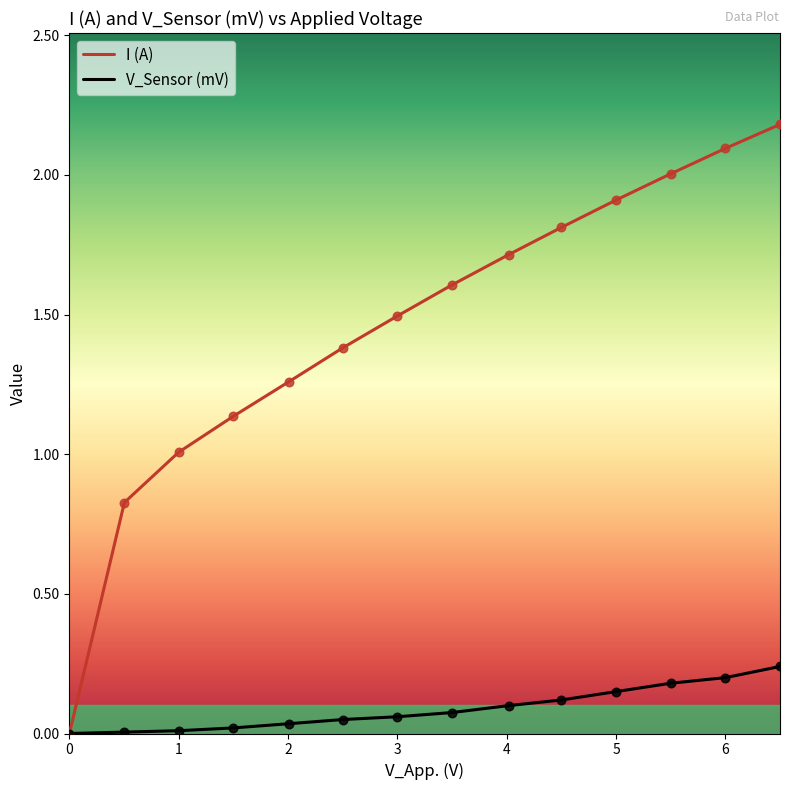

Which series has the largest total across all categories?

I (A)